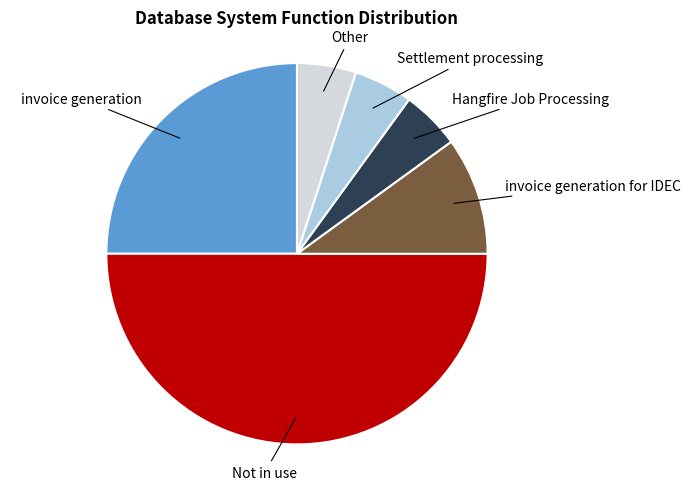

Count the number of slices in the pie.

6